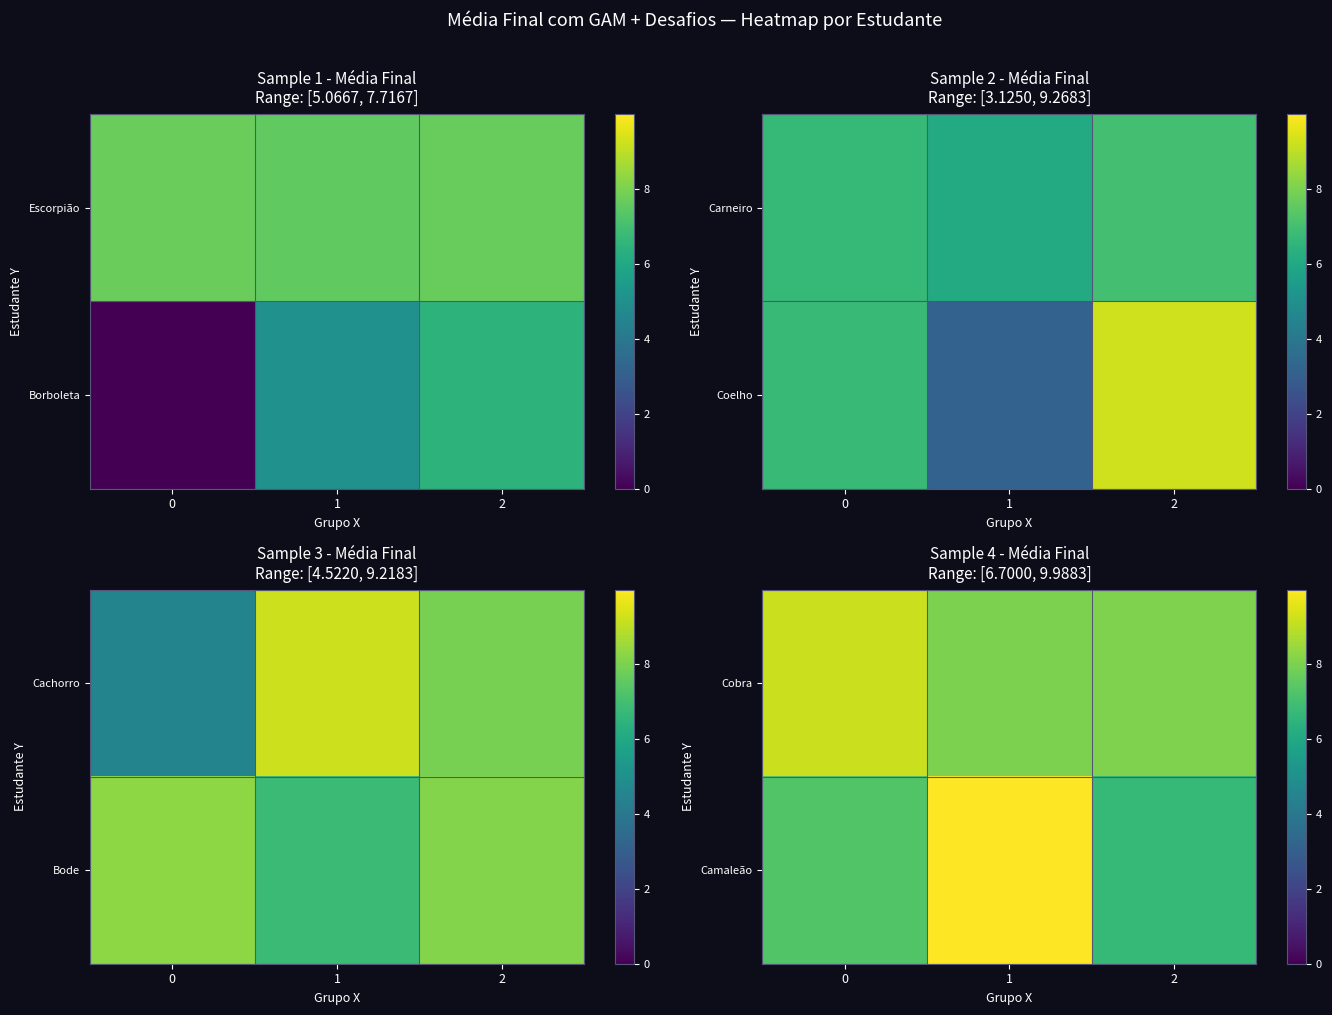

What is the difference between the maximum and minimum values in the Cobra series?

1.2